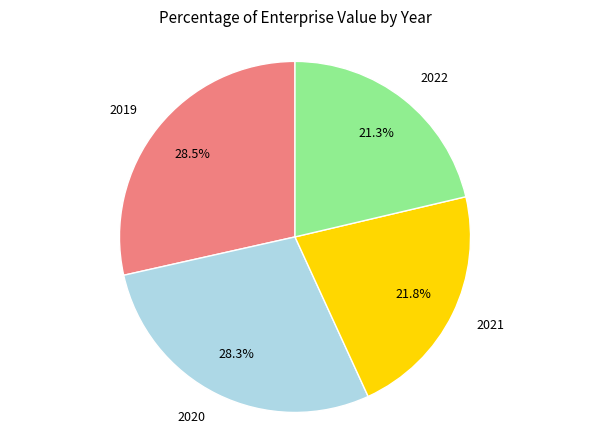

Is there any slice that represents more than half of the pie?

No